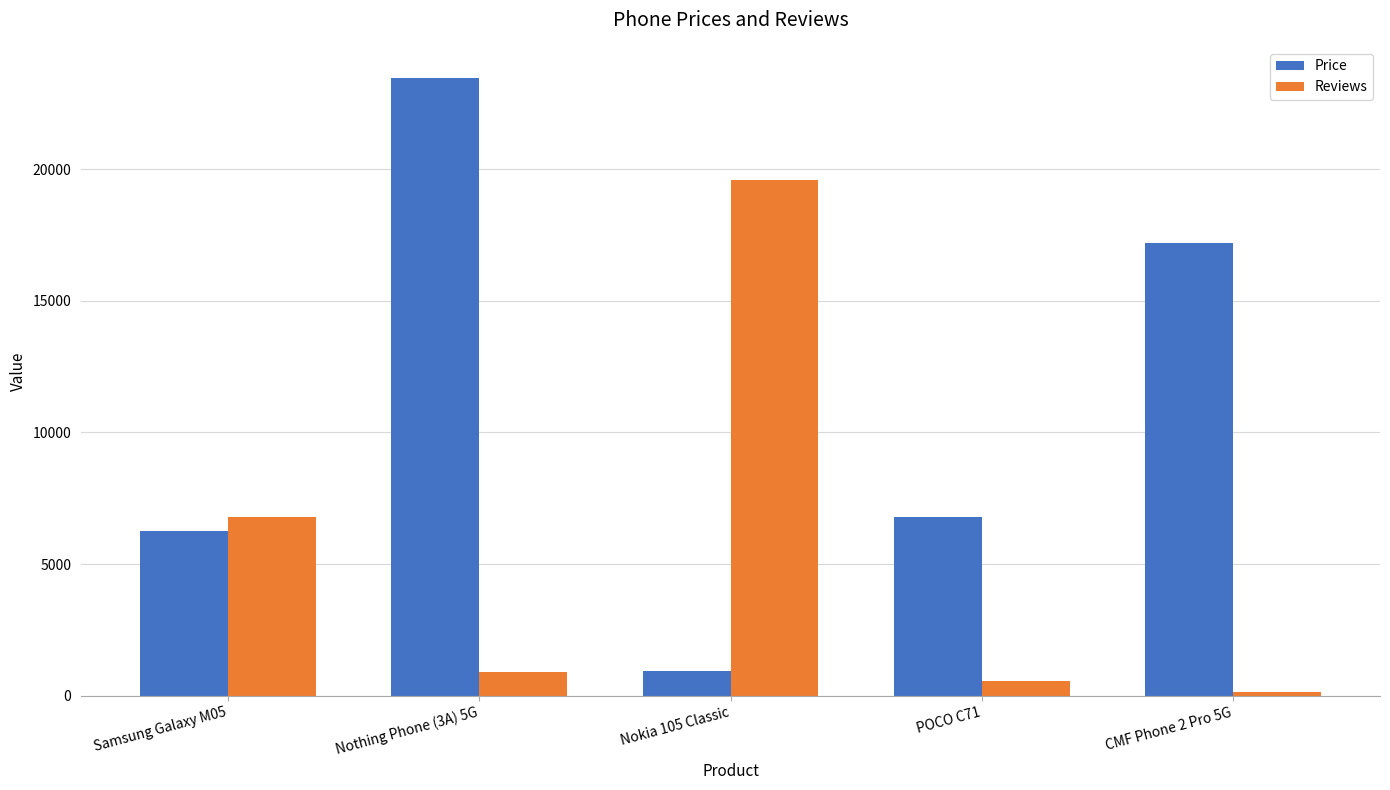

At Nokia 105 Classic, list the series in order from smallest to largest.

Price, Reviews